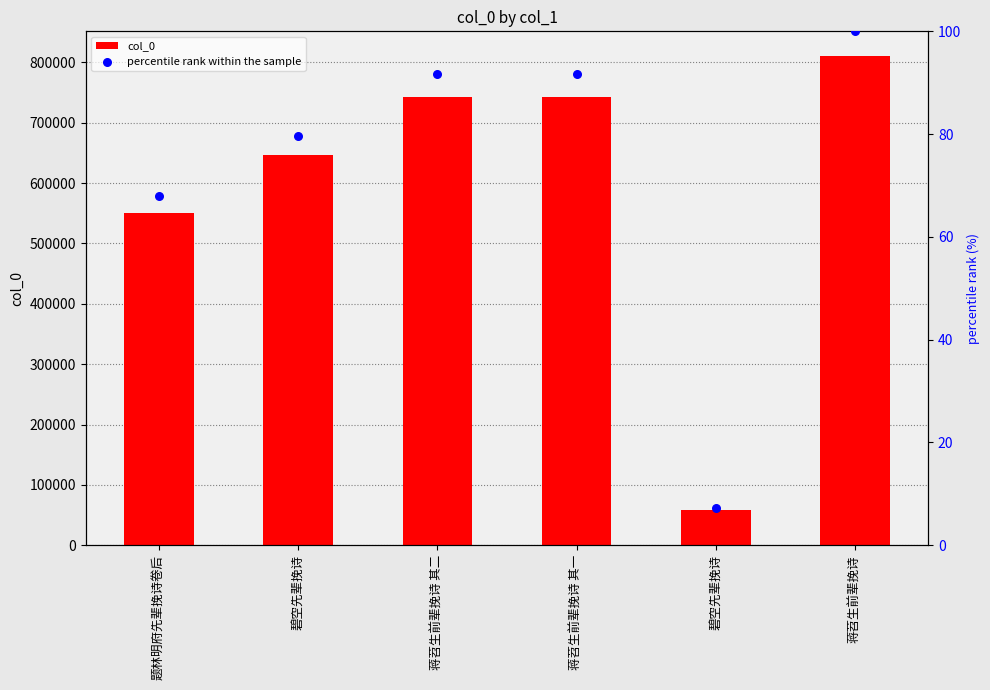

What are all the series names shown in the legend?

col_0, percentile rank within the sample